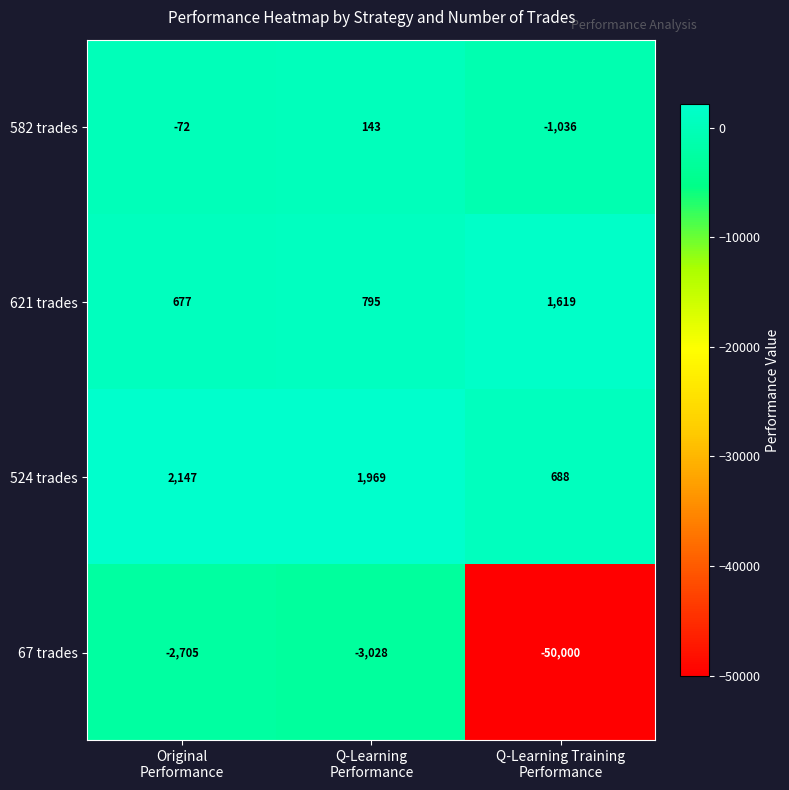

Which series has the largest range (max minus min)?

67 trades